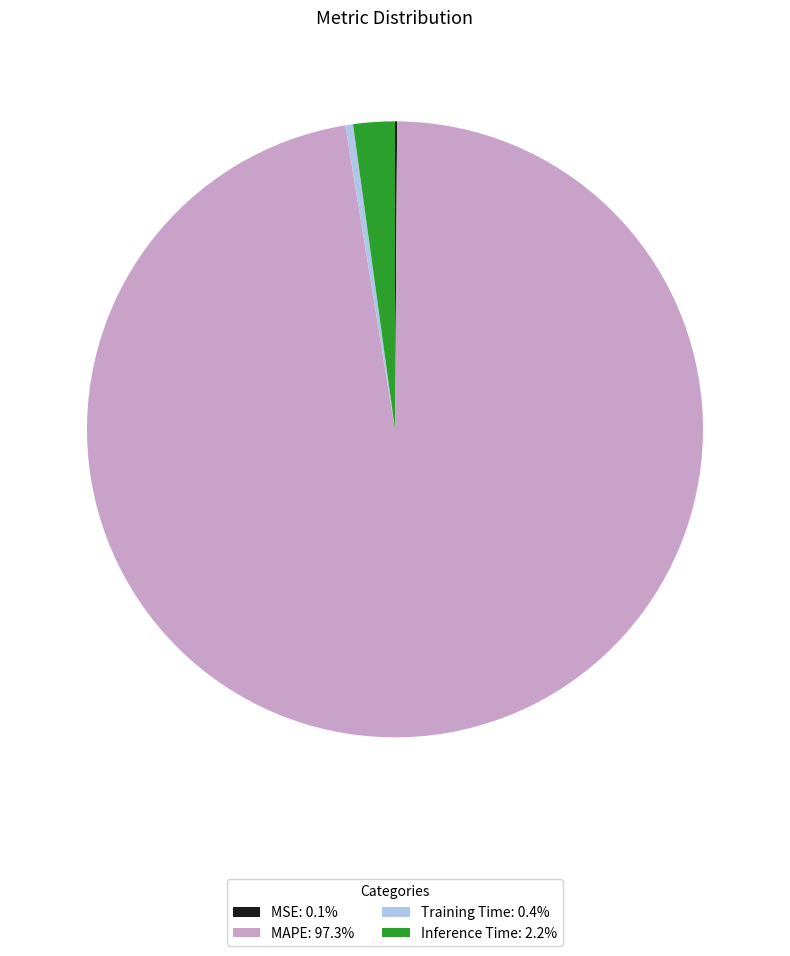

Does Inference Time: 2.2% represent more than half of the total?

No